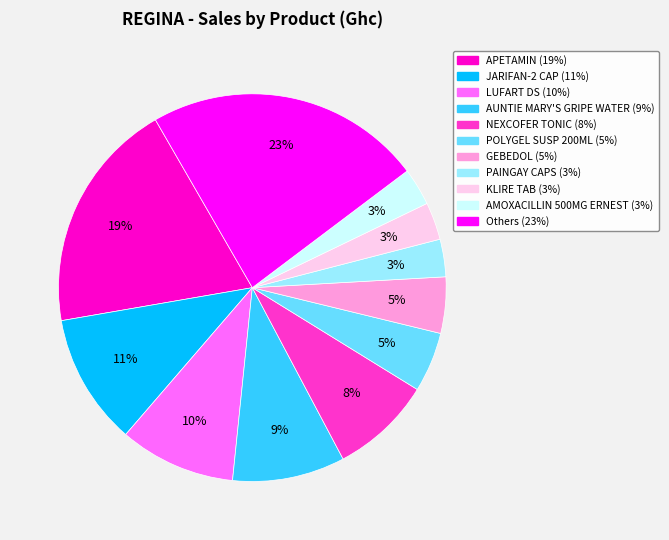

Is there a majority slice in this chart?

No